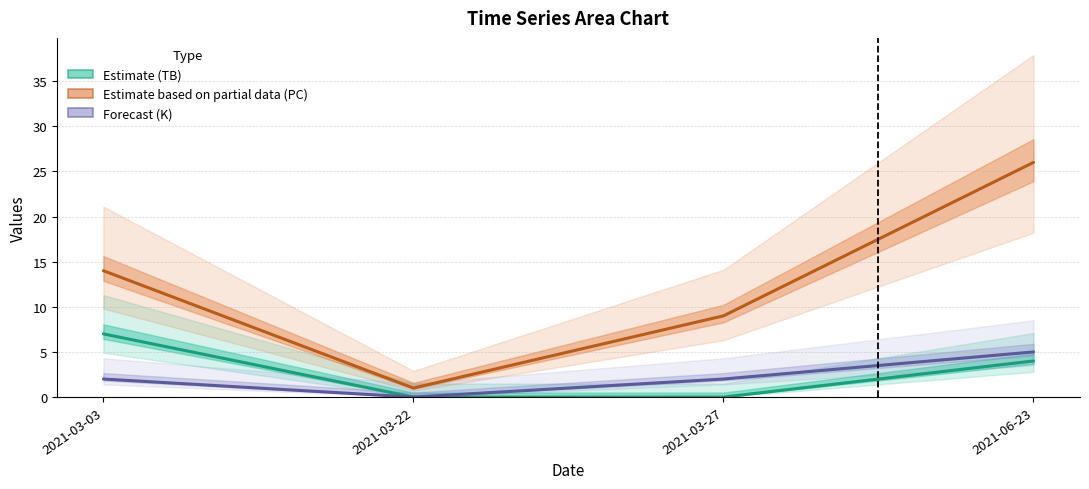

How many distinct data groups are displayed?

3